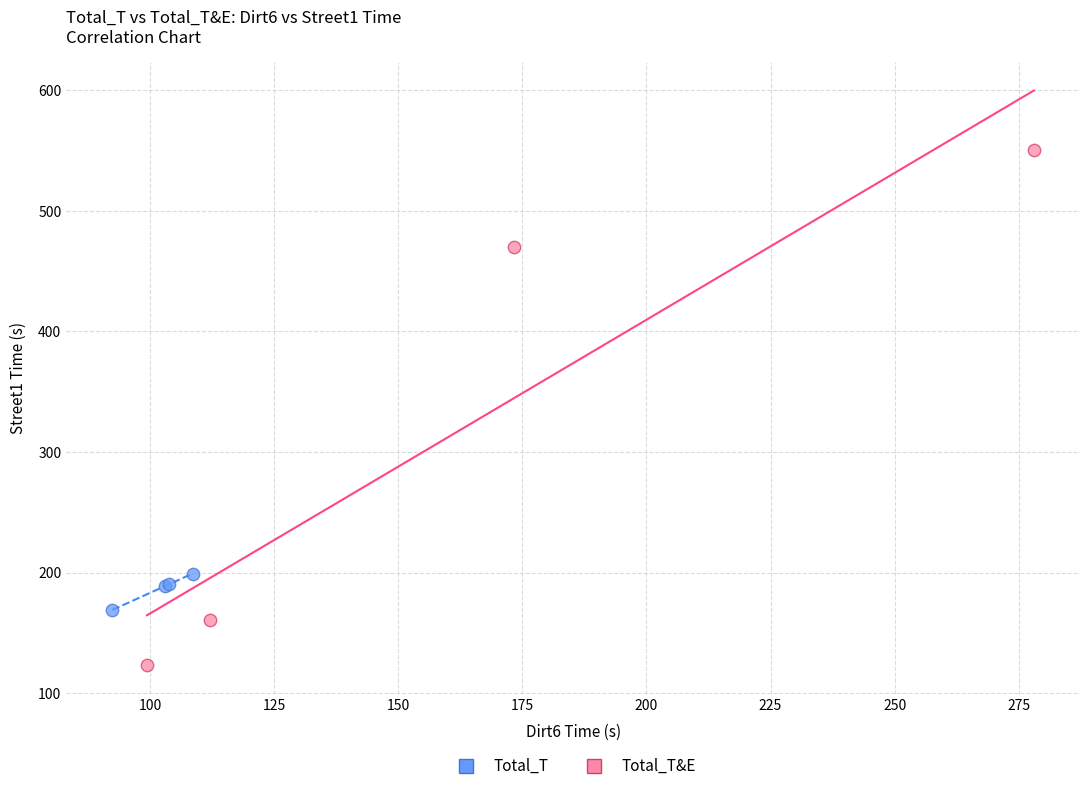

Which series reaches the maximum Y coordinate?

Total_T&E